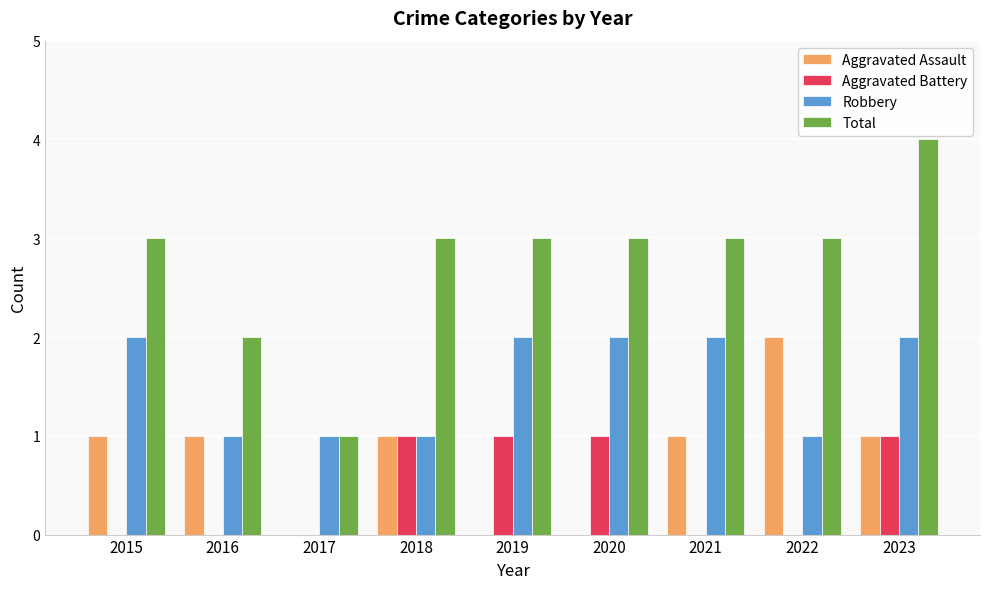

Reading left to right, extract all data points from this chart.

Aggravated Assault: 1	1	0	1	0	0	1	2	1
Aggravated Battery: 0	0	0	1	1	1	0	0	1
Robbery: 2	1	1	1	2	2	2	1	2
Total: 3	2	1	3	3	3	3	3	4